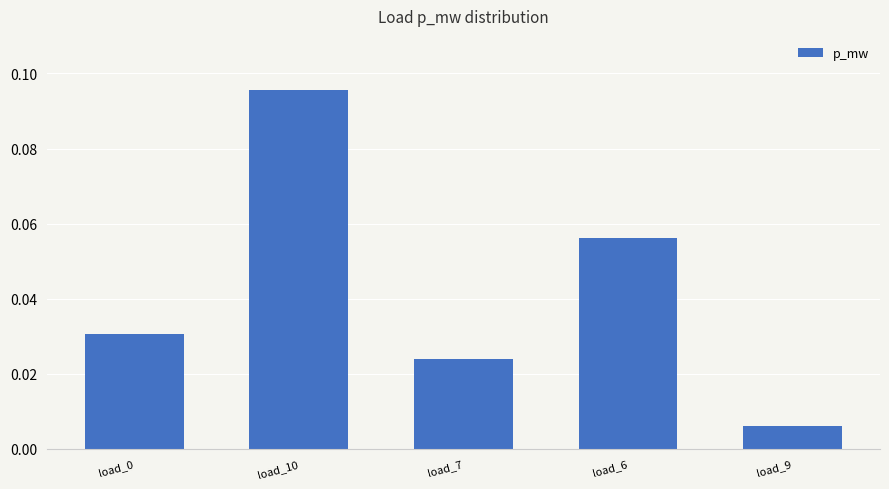

What position from the left is load_7?

3